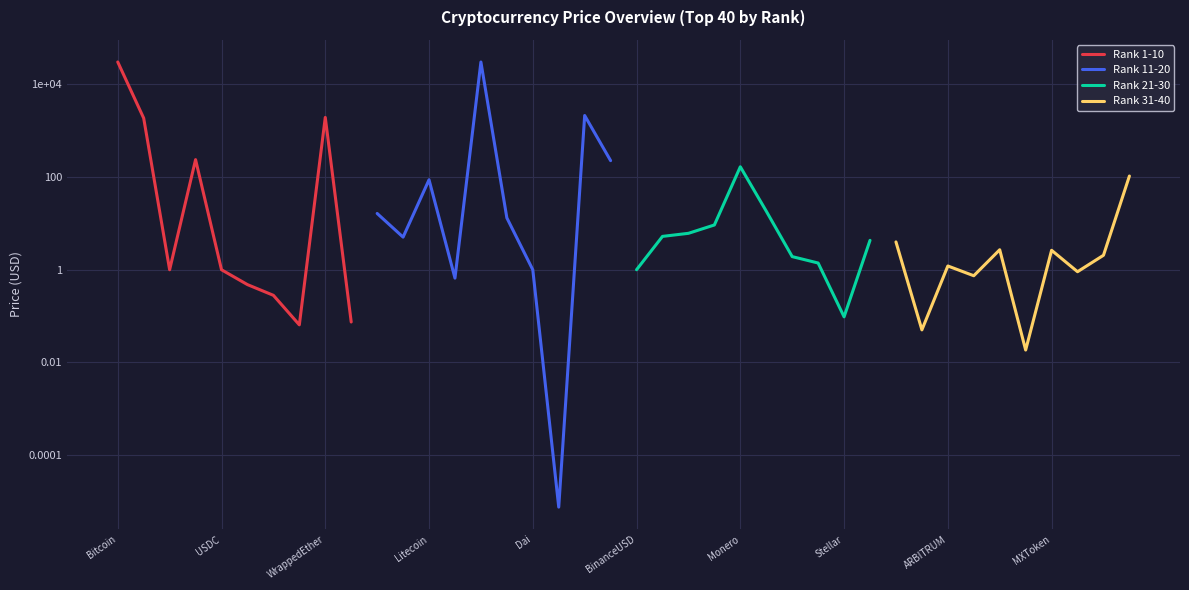

At MXToken, list the series in order from largest to smallest.

Rank 11-20, Rank 31-40, Rank 21-30, Rank 1-10